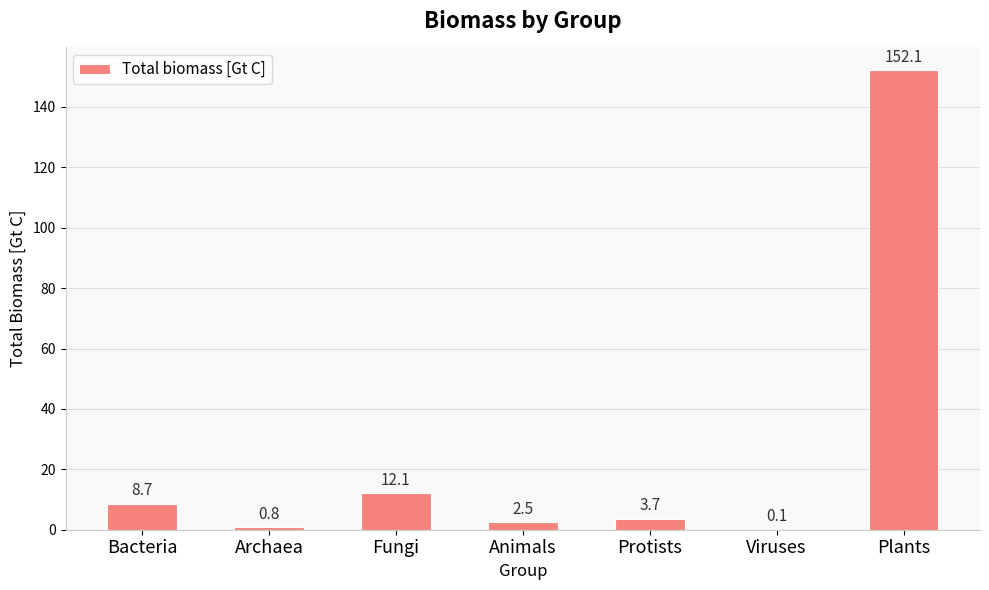

Reading left to right, what are all the values shown in this chart?

8.7	0.8	12.1	2.5	3.7	0.1	152.1